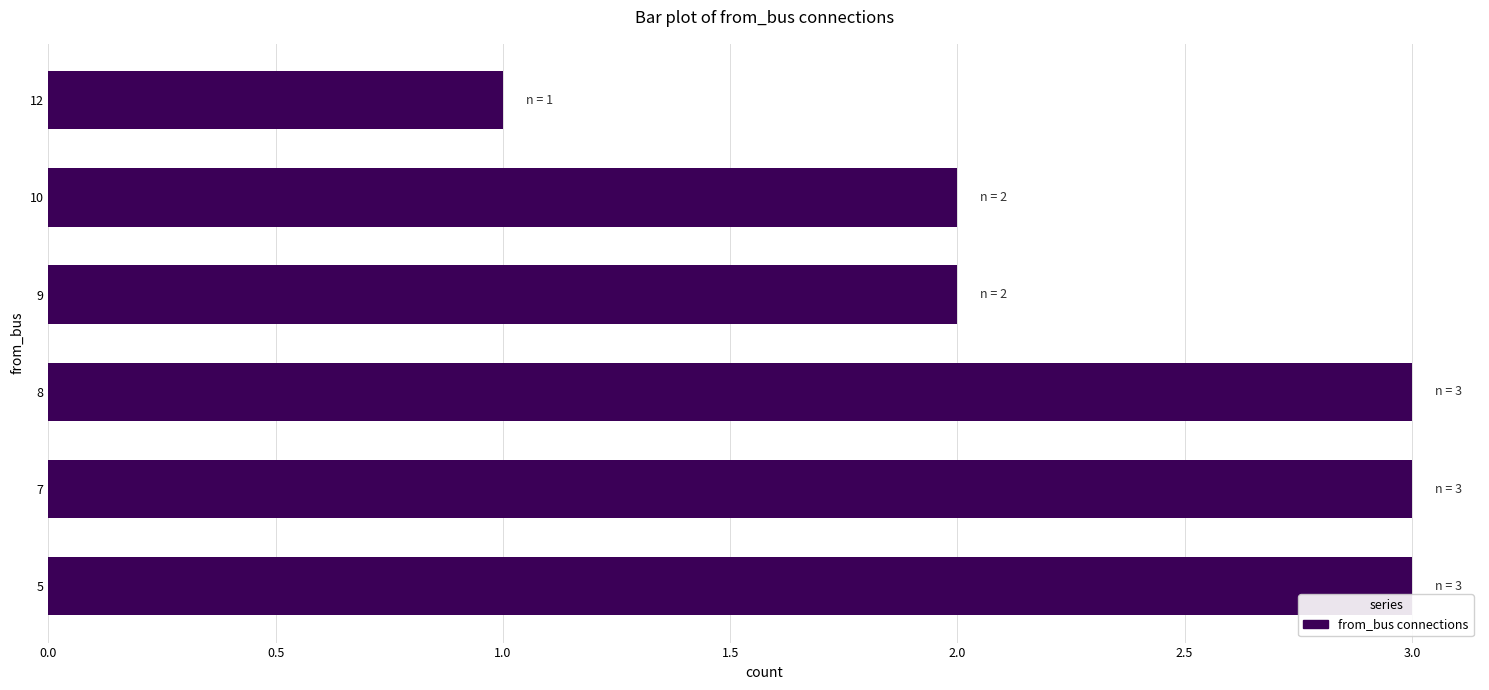

Which category has the lowest value across all series?

12